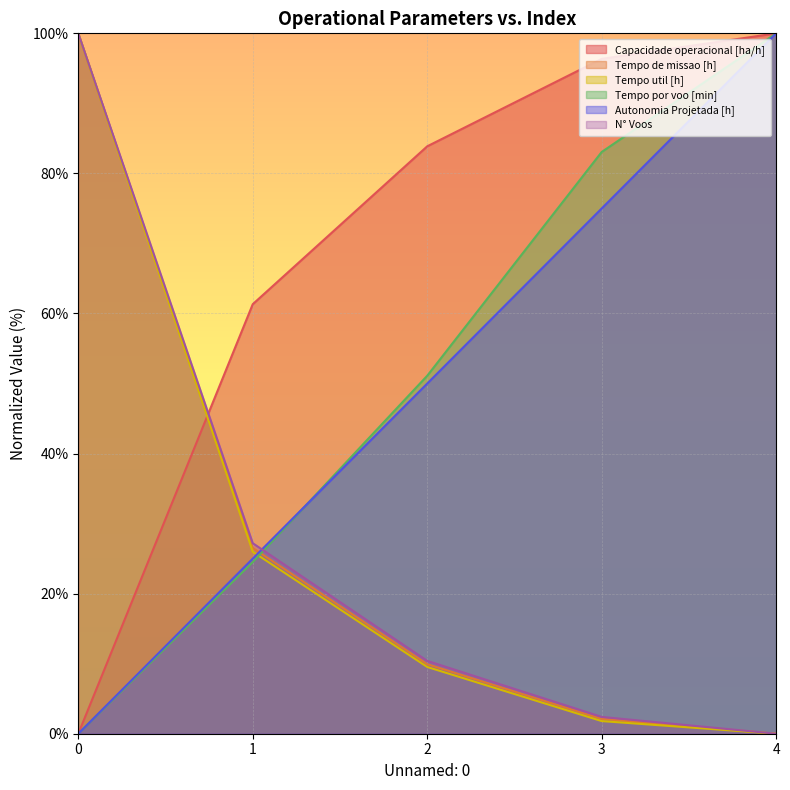

True or false: Autonomia Projetada [h] and Capacidade operacional [ha/h] intersect in this chart.

False